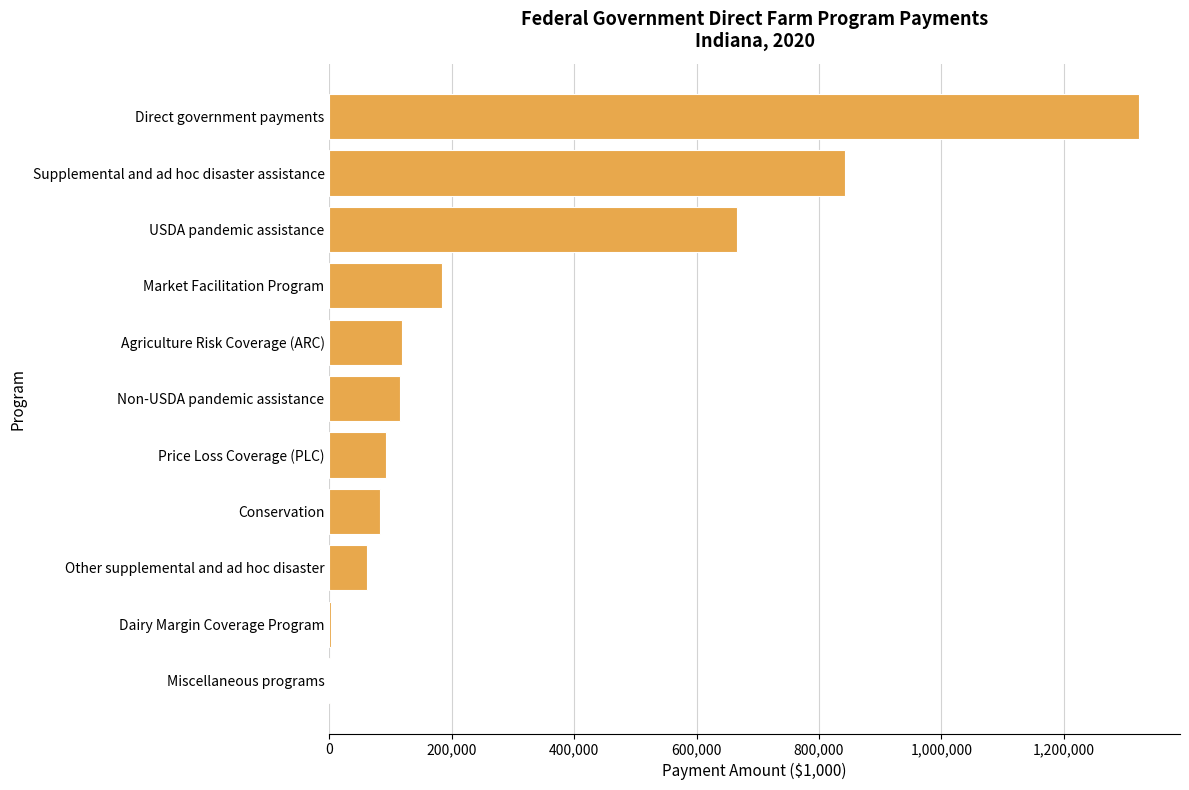

Which has a higher value, Other supplemental and ad hoc disaster or Market Facilitation Program?

Market Facilitation Program